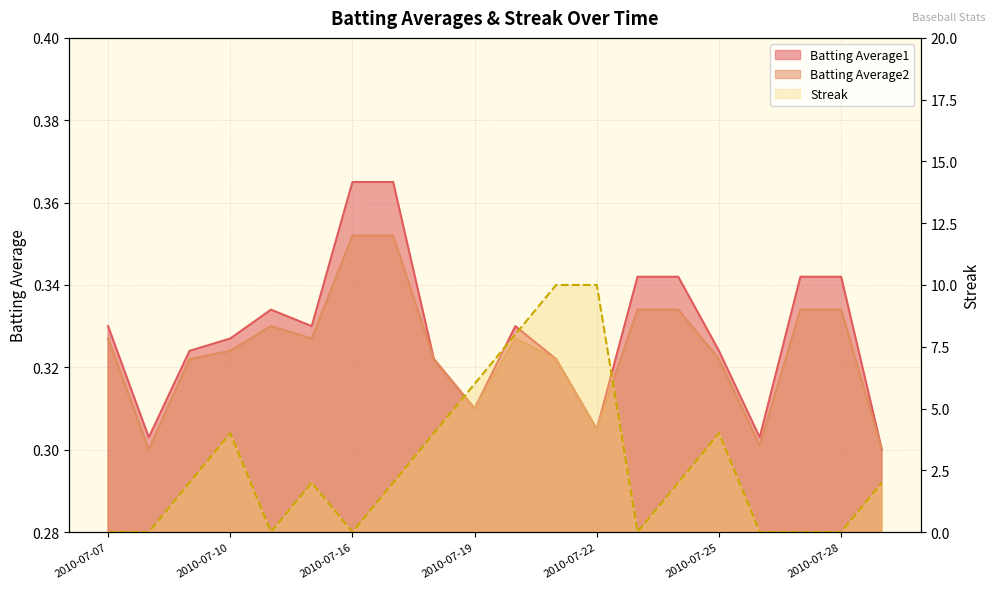

The Batting Average2 series shows 0.3 at 2010-07-25. True or false?

True